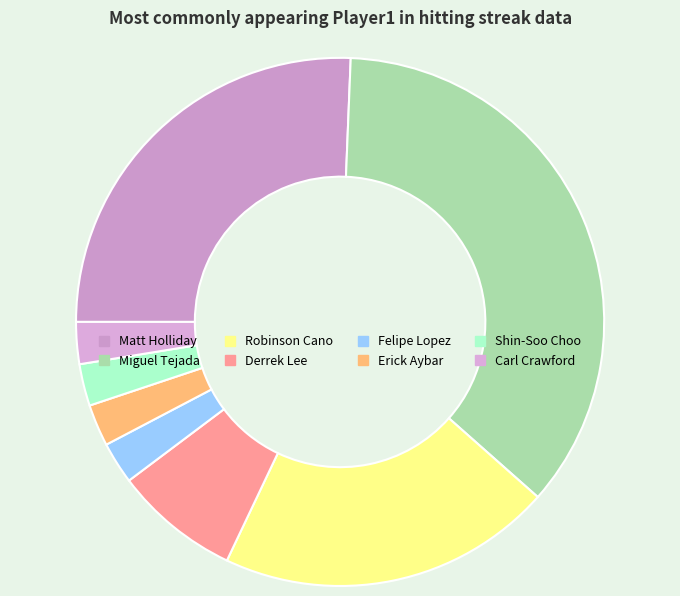

To the nearest percent, what percentage of the pie is Carl Crawford?

3%